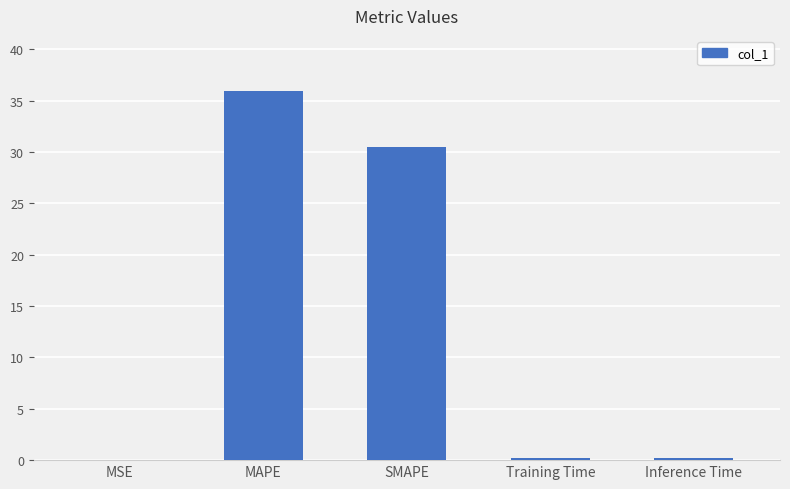

What is the sum of all values?

66.9